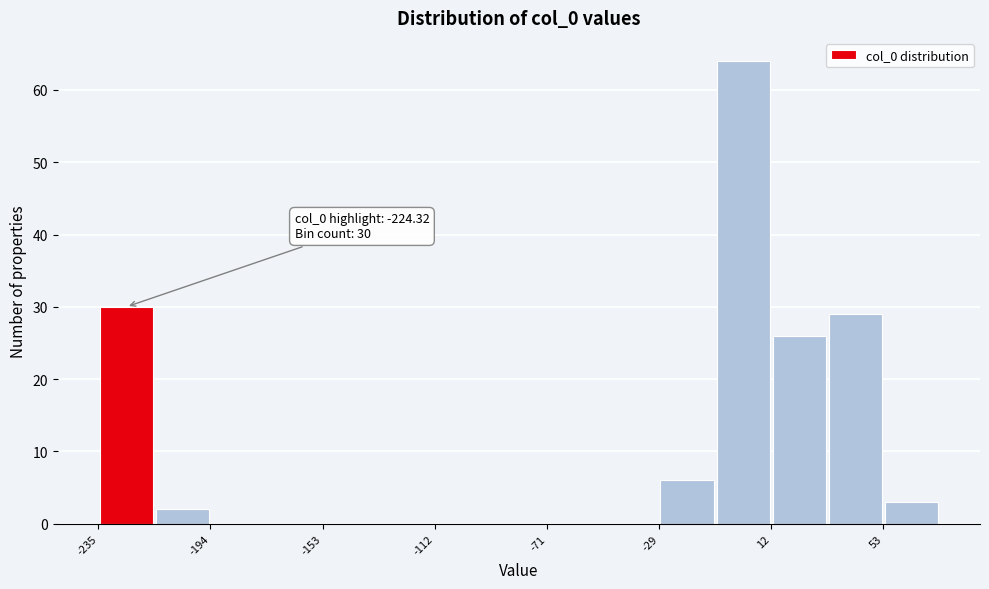

Over which range of the x-axis is the bar tallest?

-10 to 10